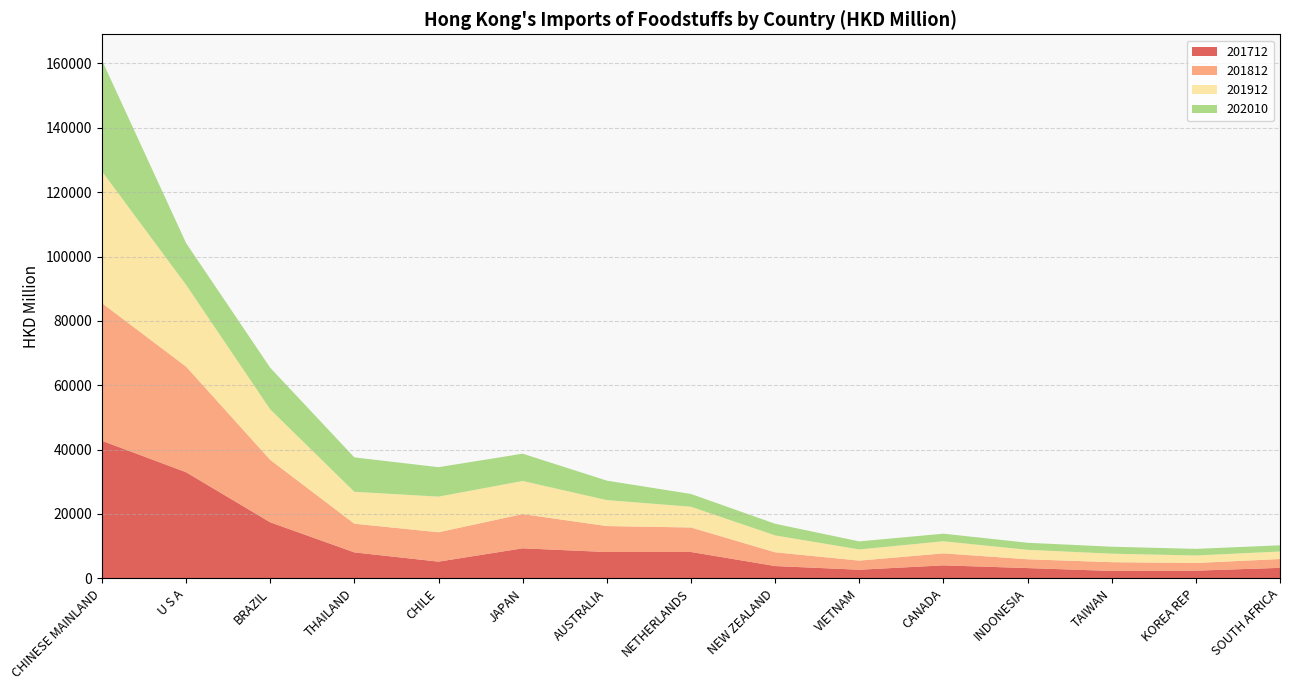

Reading left to right, transcribe all the data shown in this chart.

201712: CHINESE MAINLAND=42761.6	U S A=32977.3	BRAZIL=17414.0	THAILAND=8069.4	CHILE=5190.8	JAPAN=9333.2	AUSTRALIA=8182.3	NETHERLANDS=8198.1	NEW ZEALAND=3825.9	VIETNAM=2674.4	CANADA=4037.3	INDONESIA=3191.9	TAIWAN=2303.0	KOREA REP=2391.8	SOUTH AFRICA=3262.6
201812: CHINESE MAINLAND=42766.8	U S A=32827.1	BRAZIL=19407.6	THAILAND=8912.2	CHILE=9133.8	JAPAN=10636.3	AUSTRALIA=8064.9	NETHERLANDS=7608.1	NEW ZEALAND=4273.5	VIETNAM=2838.9	CANADA=3727.3	INDONESIA=2739.0	TAIWAN=2719.6	KOREA REP=2384.7	SOUTH AFRICA=2744.9
201912: CHINESE MAINLAND=40975.4	U S A=25420.0	BRAZIL=15694.8	THAILAND=9923.7	CHILE=11065.8	JAPAN=10290.1	AUSTRALIA=8076.6	NETHERLANDS=6455.1	NEW ZEALAND=5244.9	VIETNAM=3478.0	CANADA=3754.5	INDONESIA=2942.5	TAIWAN=2647.0	KOREA REP=2329.1	SOUTH AFRICA=2342.7
202010: CHINESE MAINLAND=34504.8	U S A=12967.2	BRAZIL=12923.5	THAILAND=10680.1	CHILE=9155.2	JAPAN=8477.6	AUSTRALIA=6044.2	NETHERLANDS=3961.0	NEW ZEALAND=3619.1	VIETNAM=2491.0	CANADA=2364.6	INDONESIA=2183.2	TAIWAN=2163.4	KOREA REP=2051.8	SOUTH AFRICA=1915.0